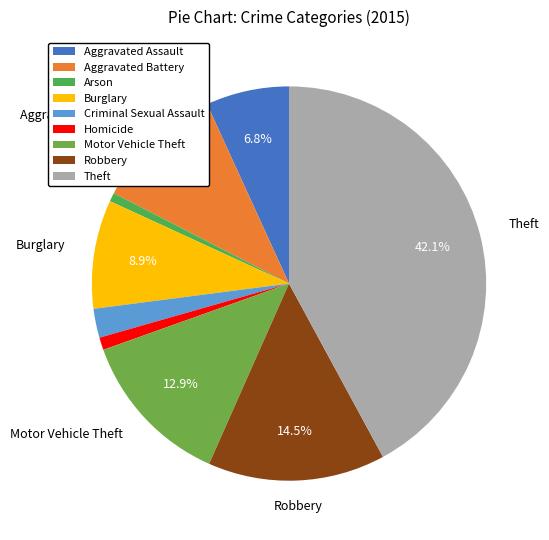

What percentage do Aggravated Assault and Motor Vehicle Theft together represent?

19.7%